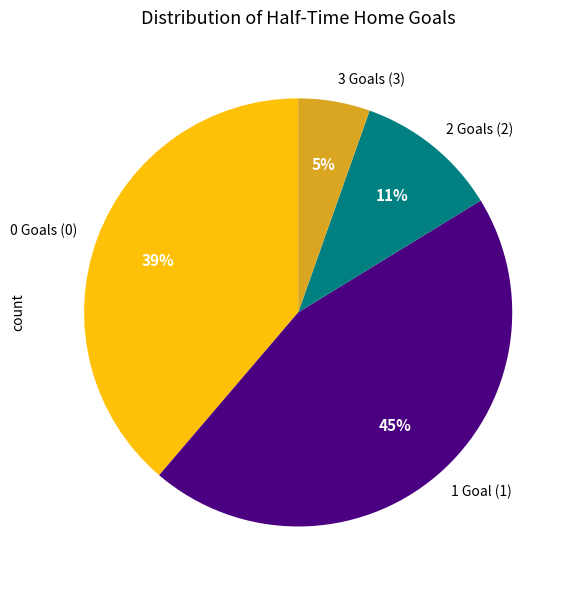

To the nearest percent, what is the average slice percentage?

25%